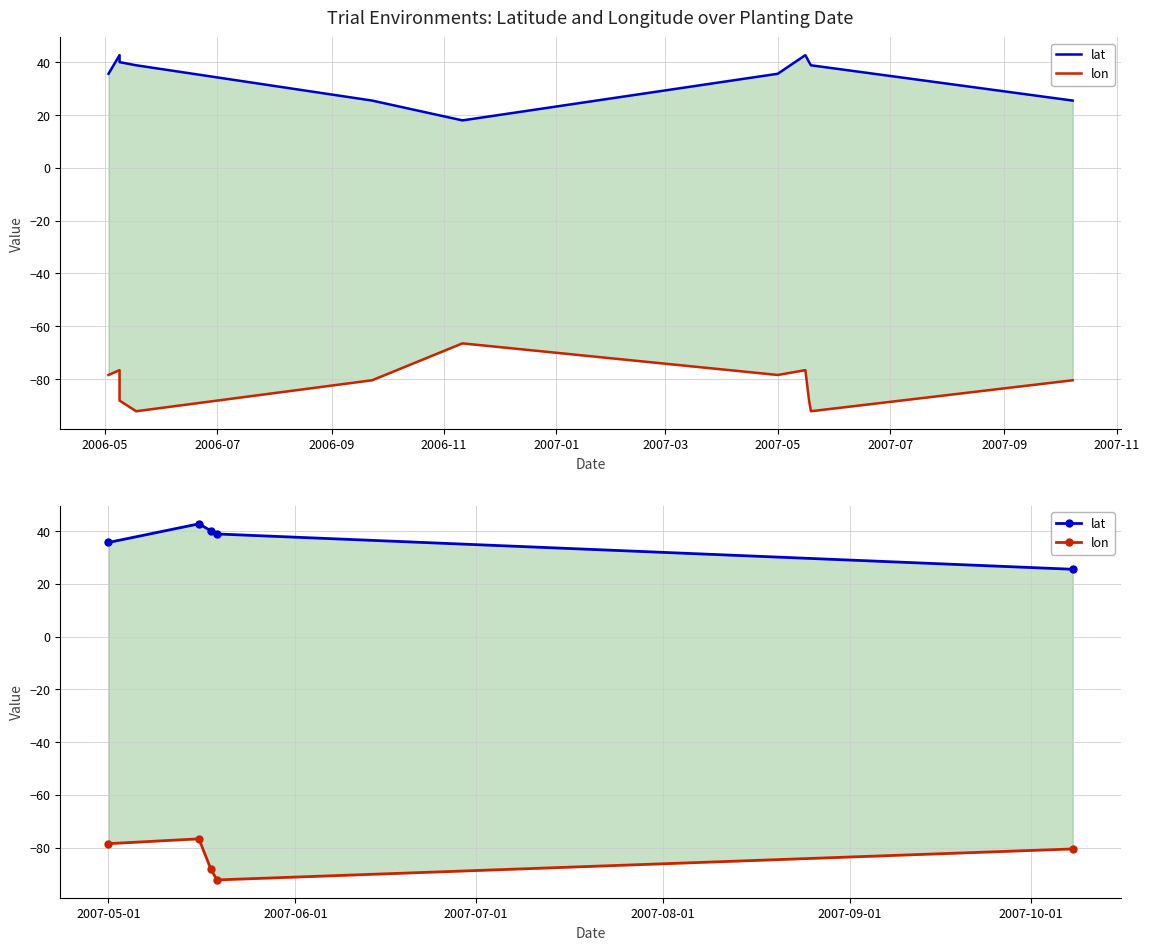

What is the difference between the second highest and second lowest values in the lat series?

4.4